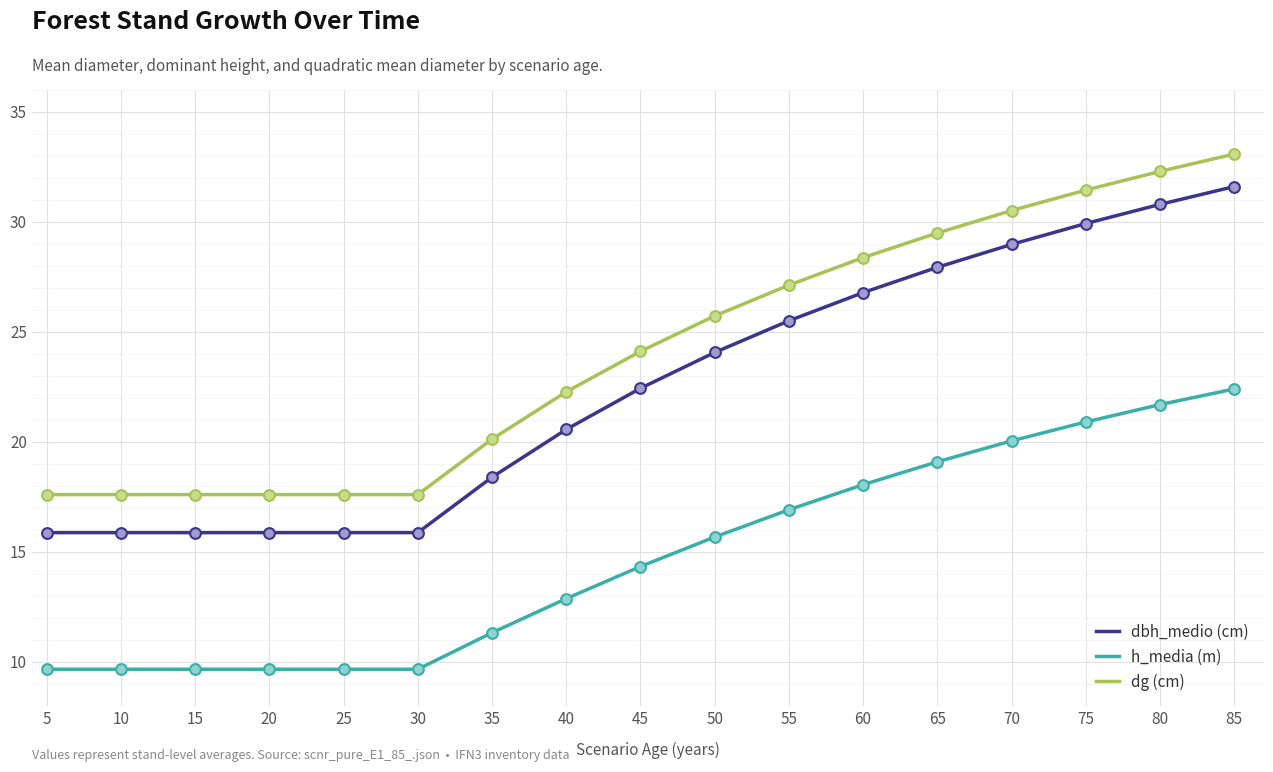

Is the value of dbh_medio (cm) at 30 greater than the value of dg (cm) at 45?

No